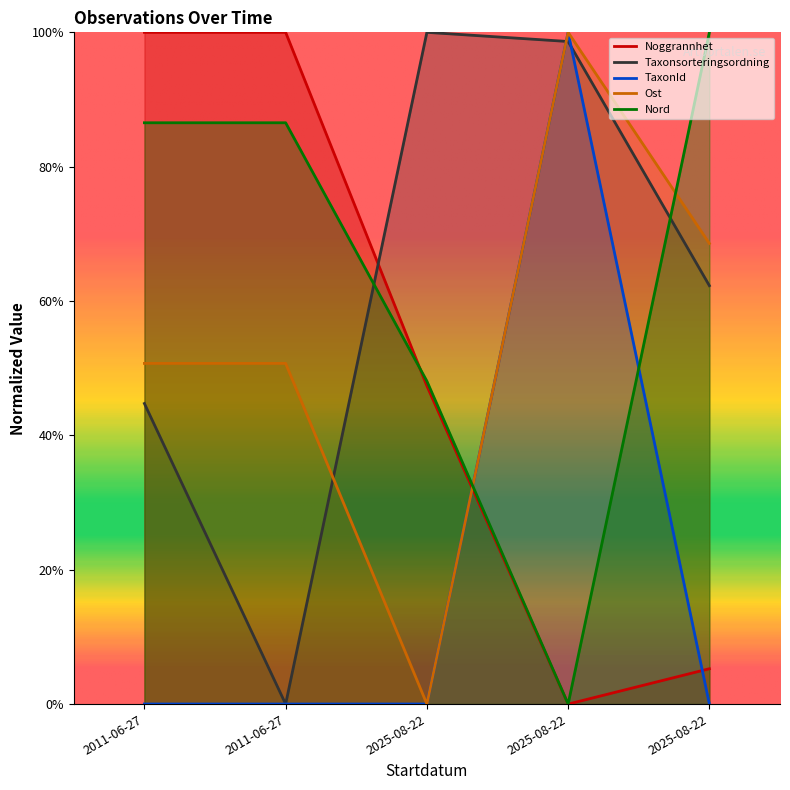

True or false: Ost and Noggrannhet intersect in this chart.

True